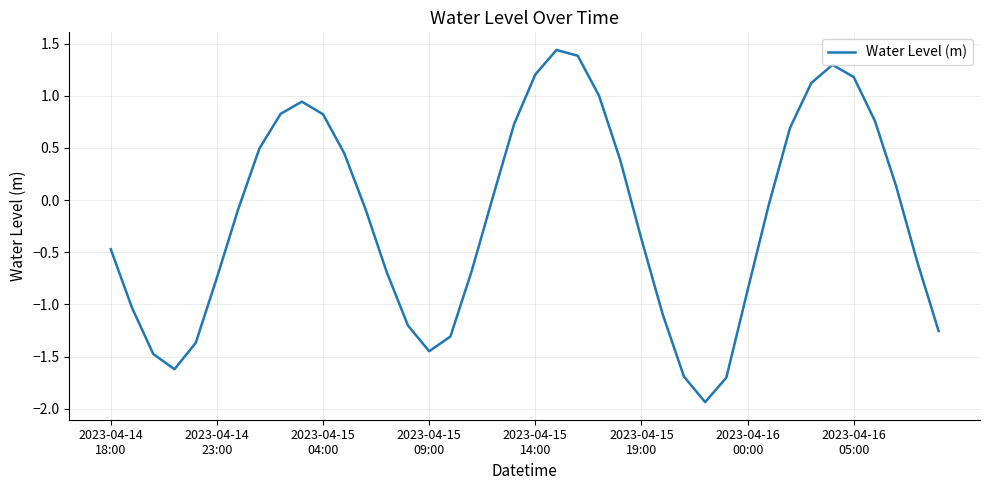

What is the smallest value displayed?

-1.9